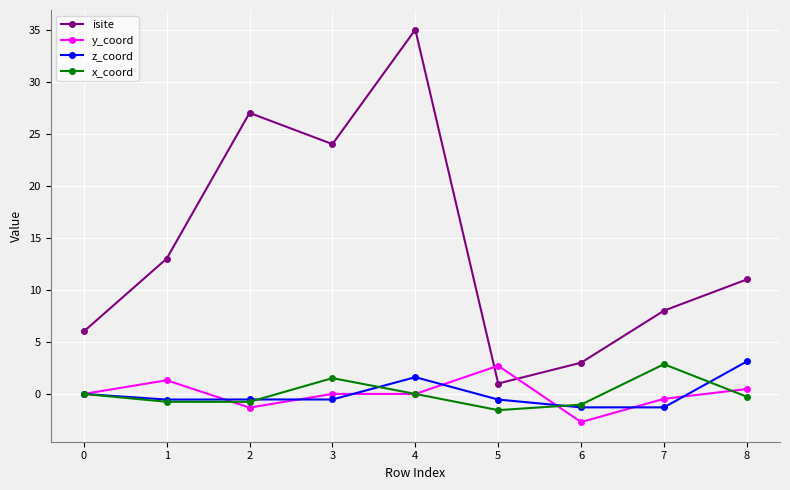

True or false: isite has more than 0 interior local peaks.

True